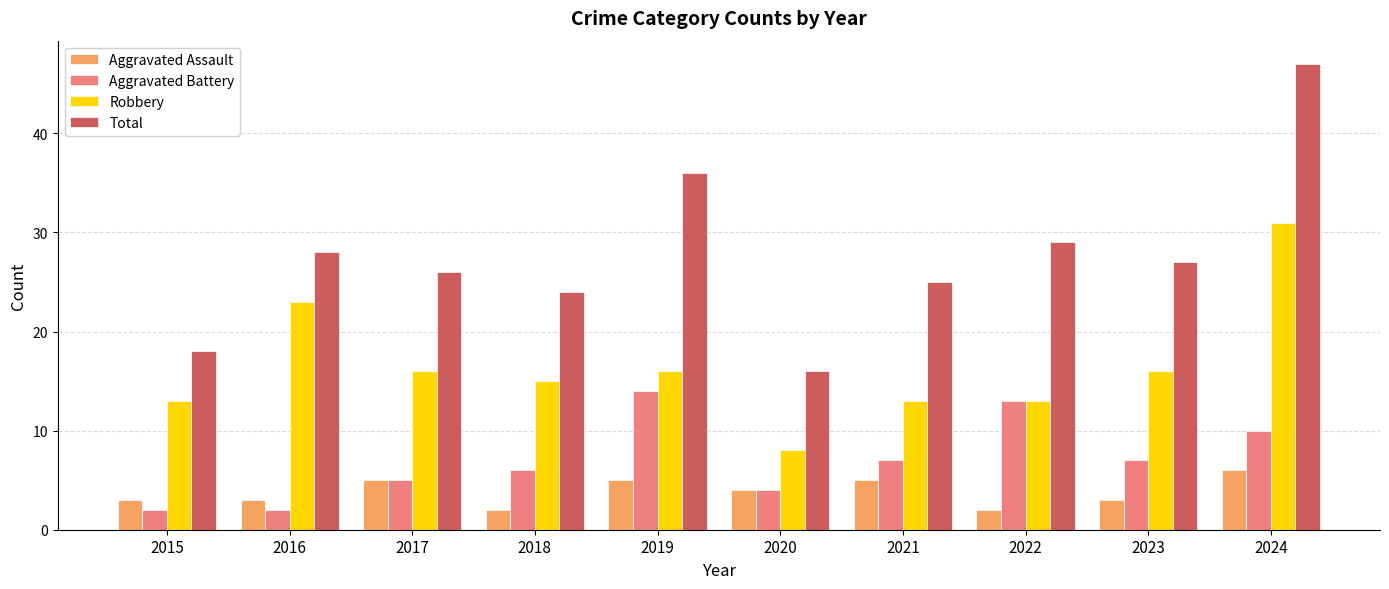

What is the value of the Aggravated Battery bar at the 9th from the left?

7